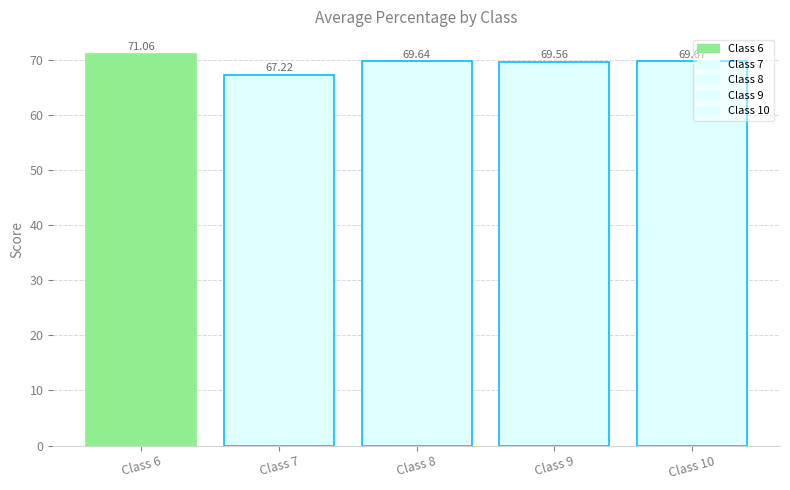

How many groups of bars are there?

1